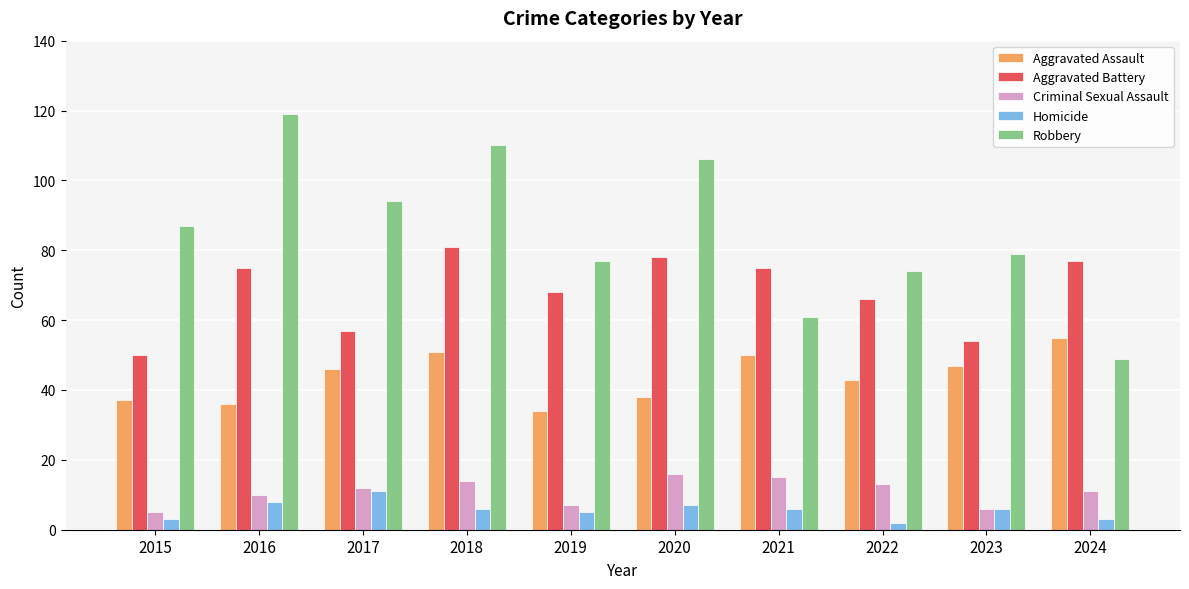

The Aggravated Assault series shows 43 at 2022. True or false?

True